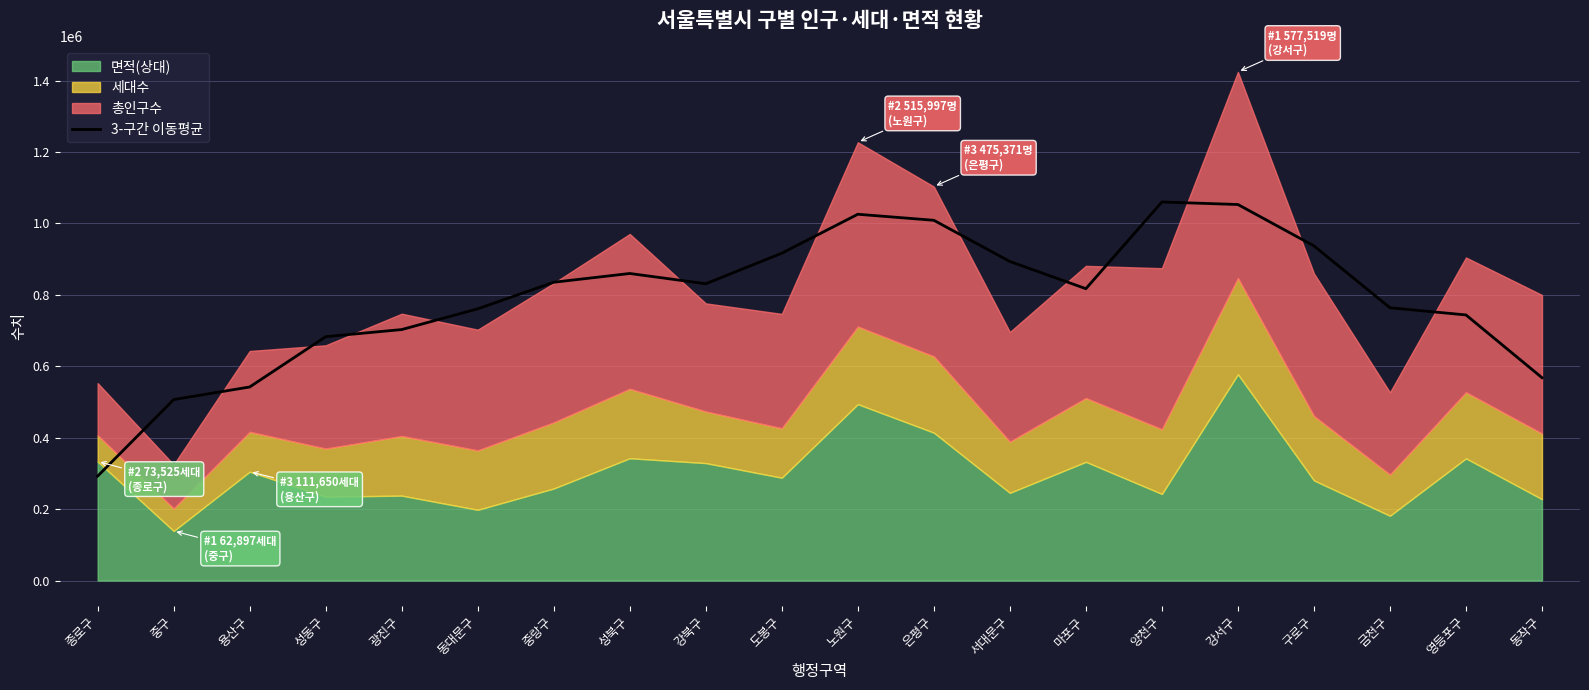

How many interior local valleys (lower than both neighbors) does the data have?

2